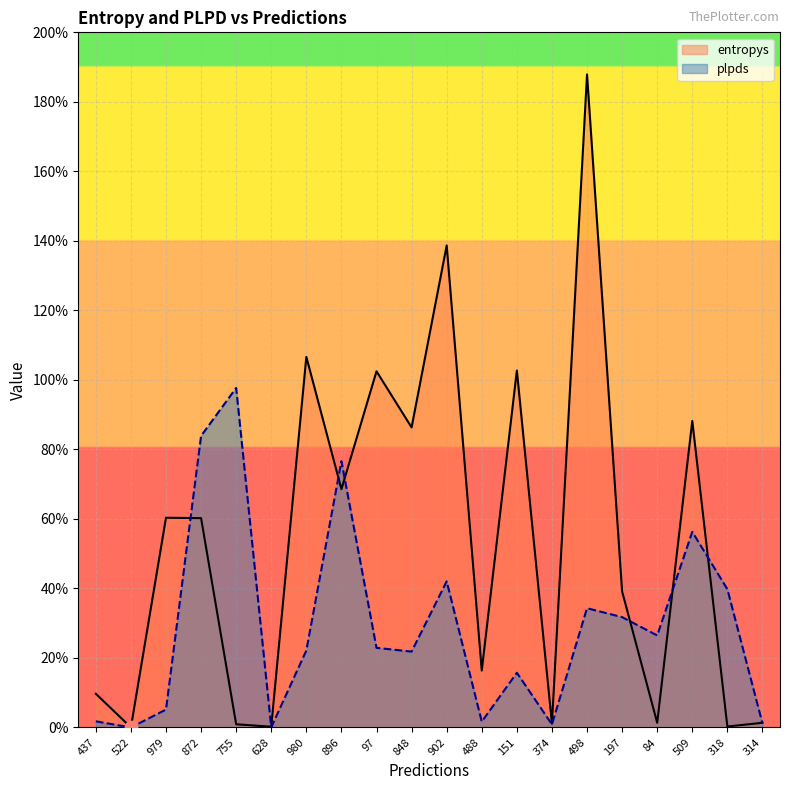

At how many categories does at least one series exceed 0?

20